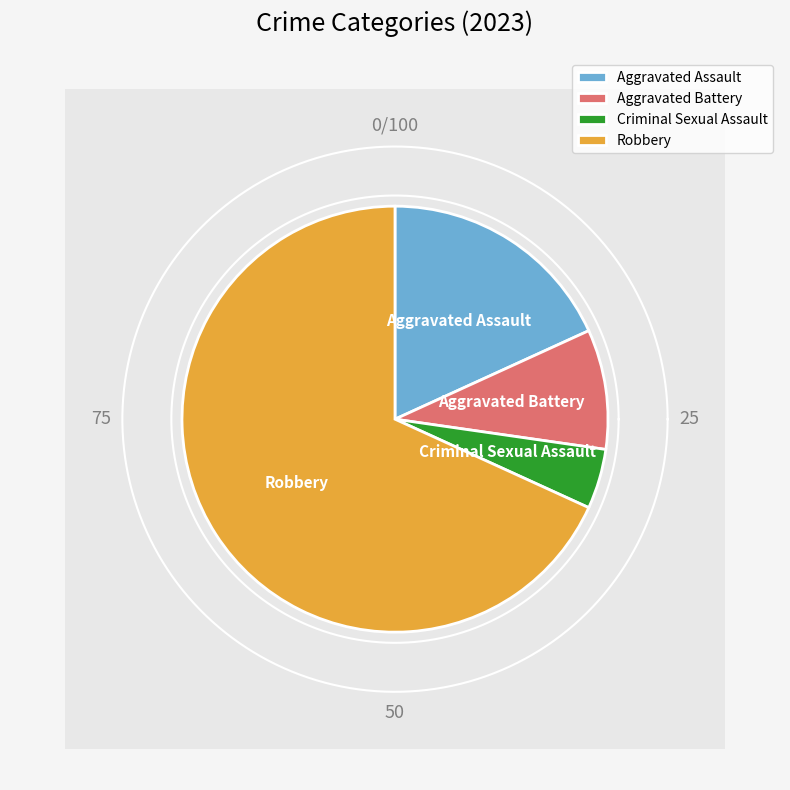

To the nearest percent, what is the difference between the Aggravated Battery and Criminal Sexual Assault slice percentages?

5%